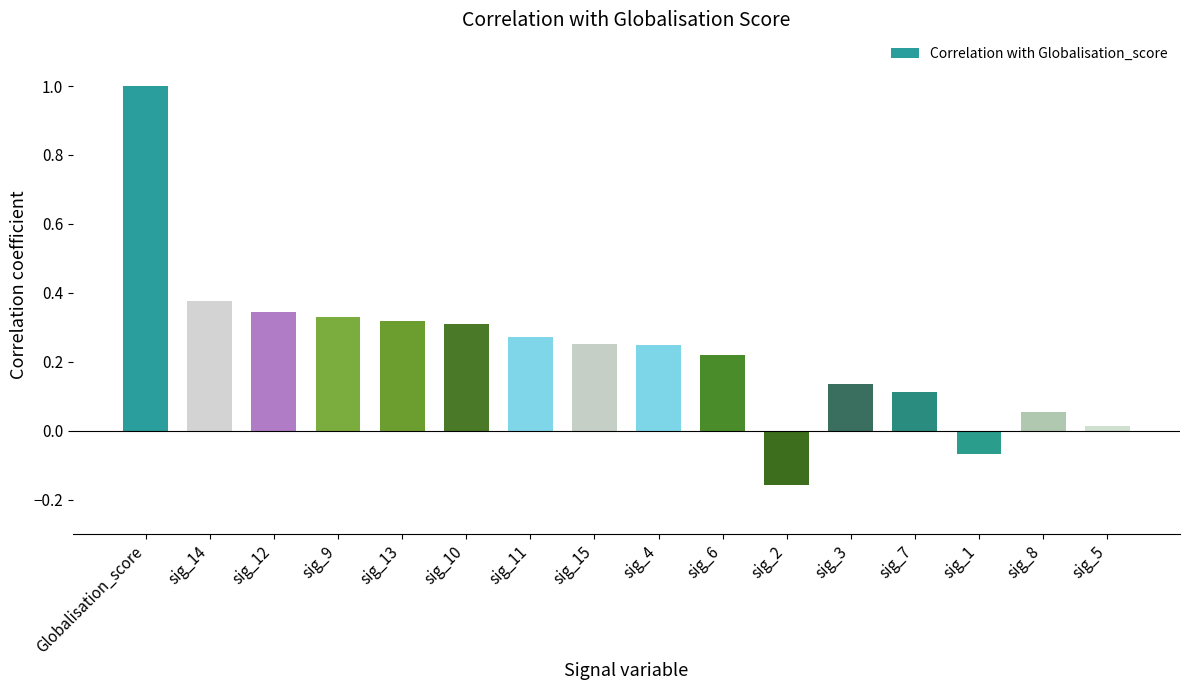

Which category has the lowest value across all series?

sig_2